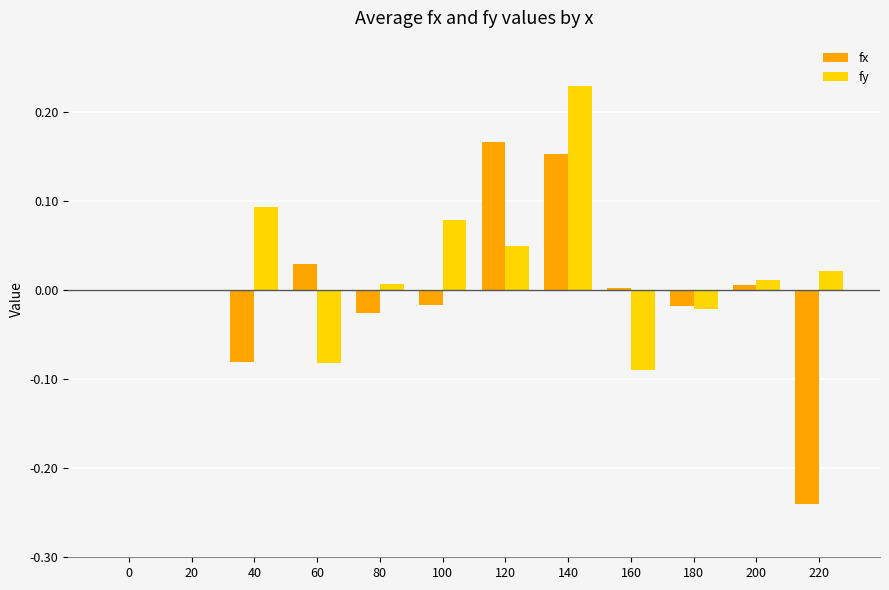

How many groups of bars are there?

12